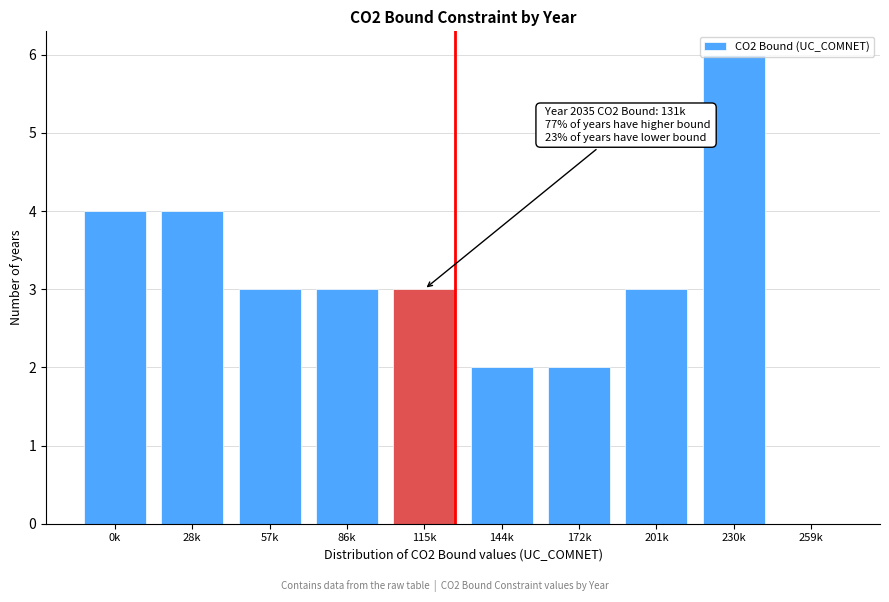

True or false: the data shows 3 at 115k.

True